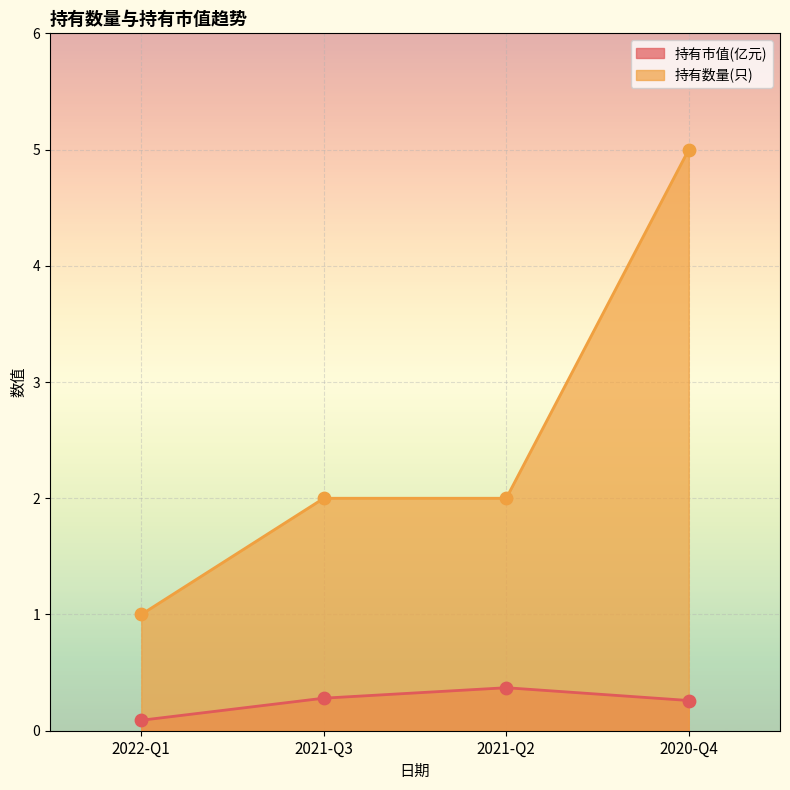

Which series reaches the minimum Y coordinate?

持有市值(亿元)